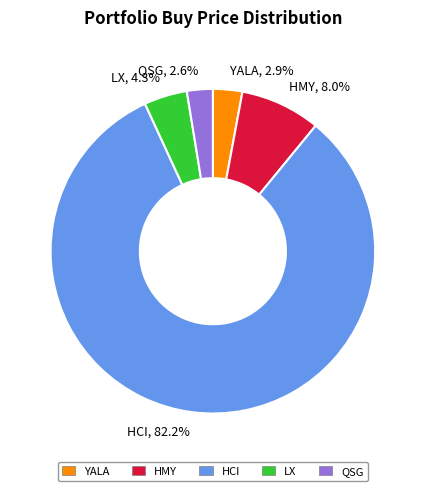

Is there any slice that represents more than half of the pie?

Yes